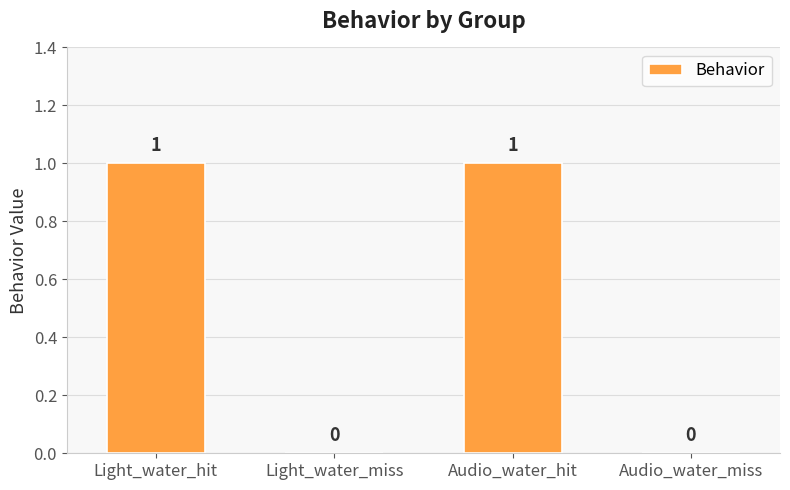

How many values are between 0 and 1?

4